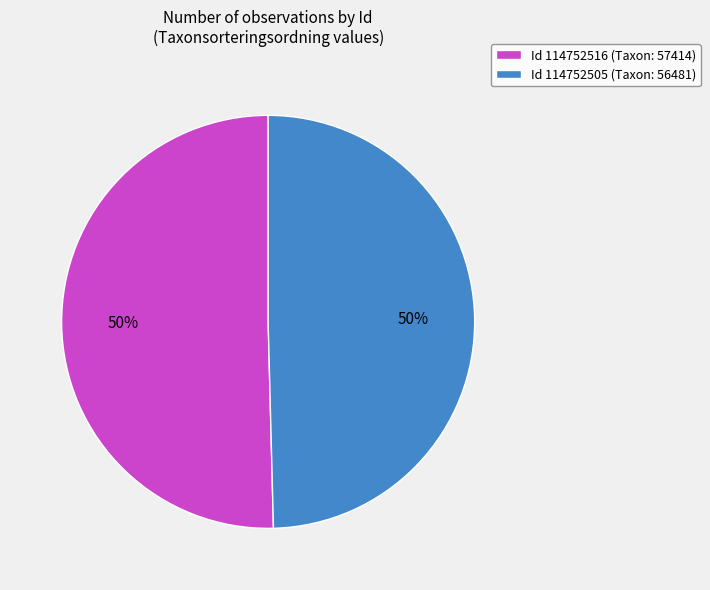

True or false: Id 114752516 (Taxon: 57414) accounts for 40% of the total.

False